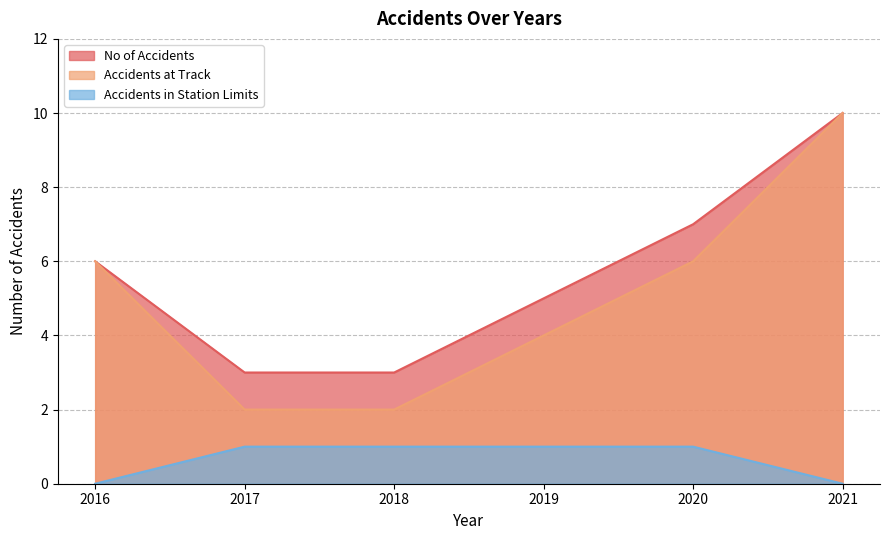

At which label does No of Accidents reach its peak?

2021